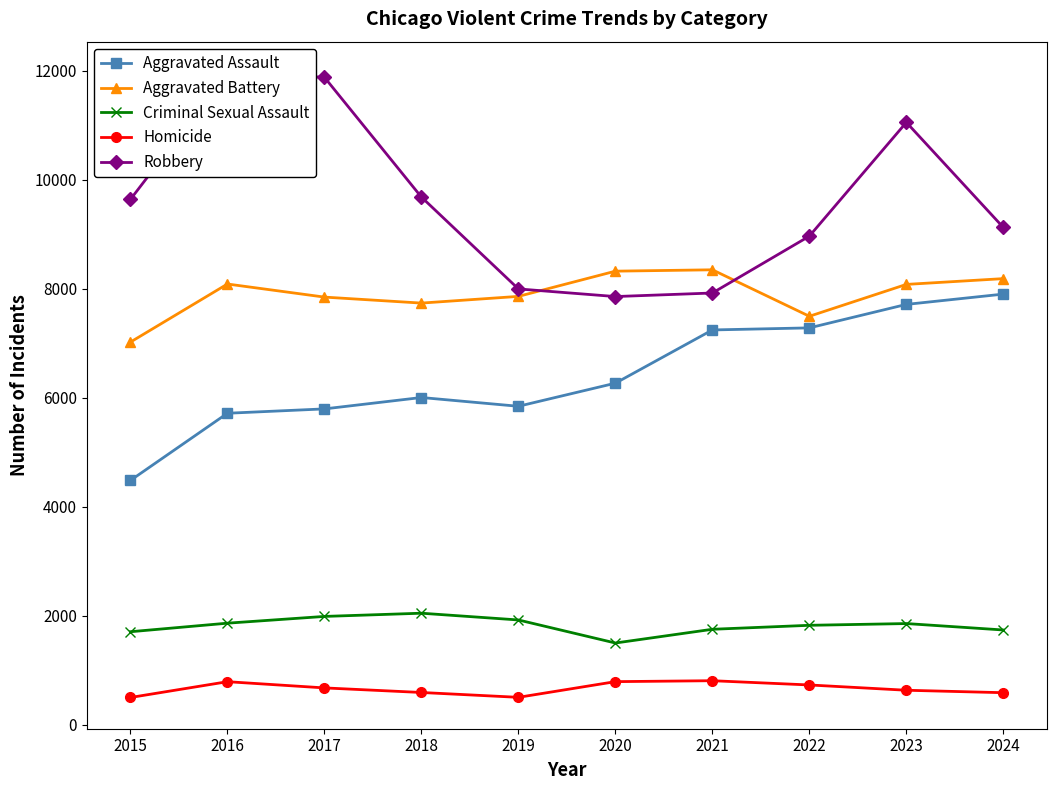

What is the sum of the Criminal Sexual Assault values at 2024 and 2020?

3231